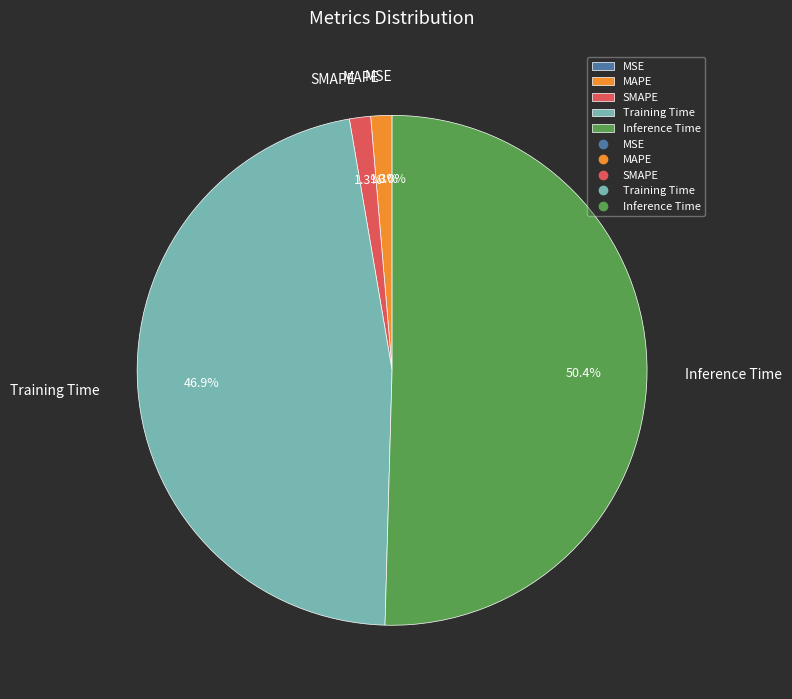

To the nearest percent, what is the difference between the largest and smallest slice percentages?

50%